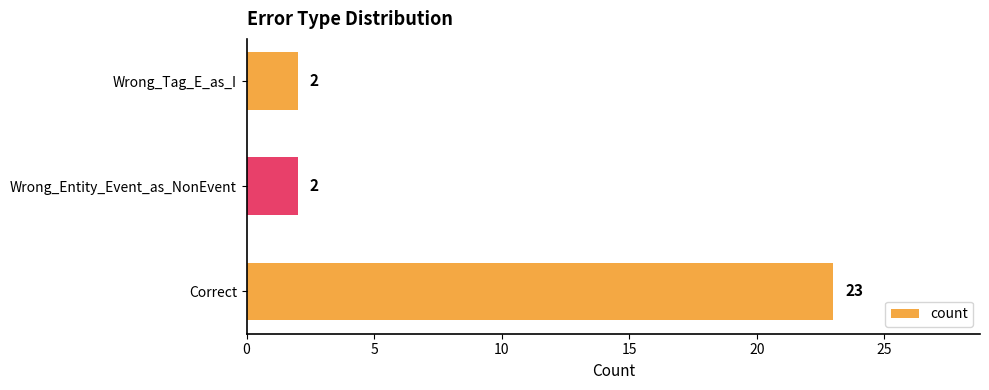

How many values are between 2 and 23?

3